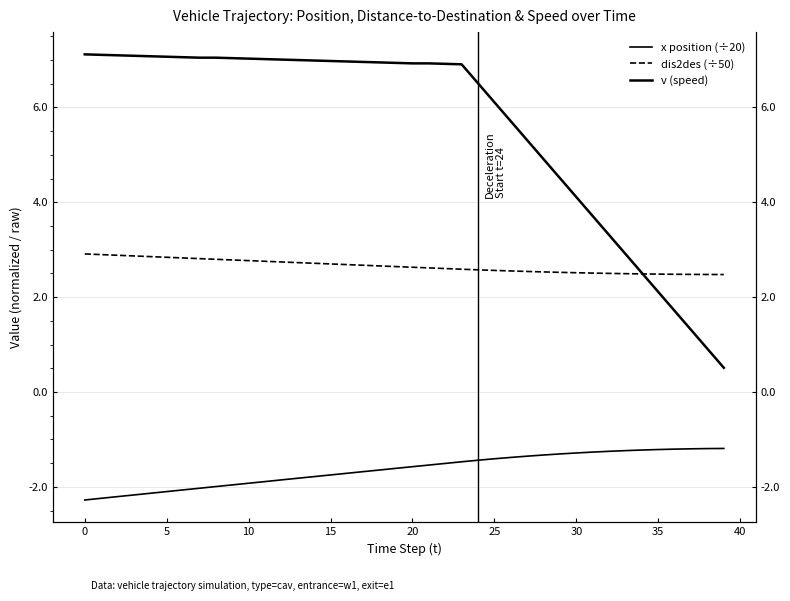

Count the number of data series in this chart.

3